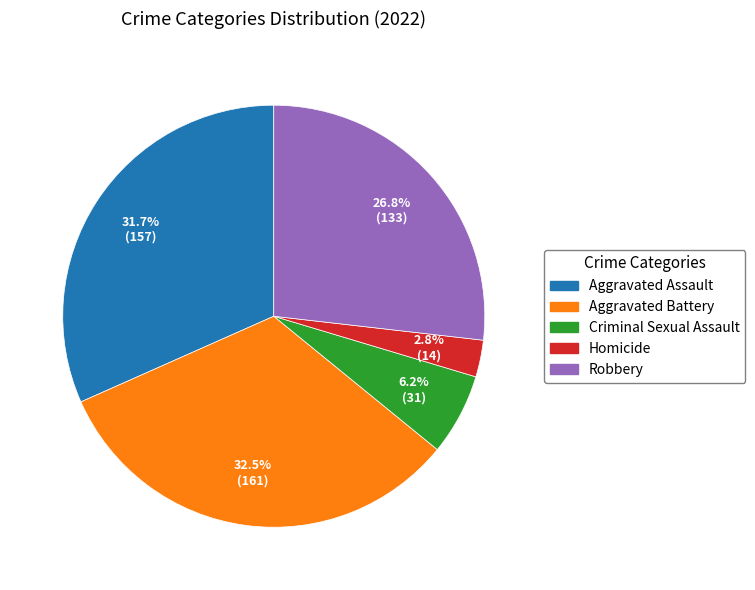

Does Aggravated Battery account for over 50% of the chart?

No